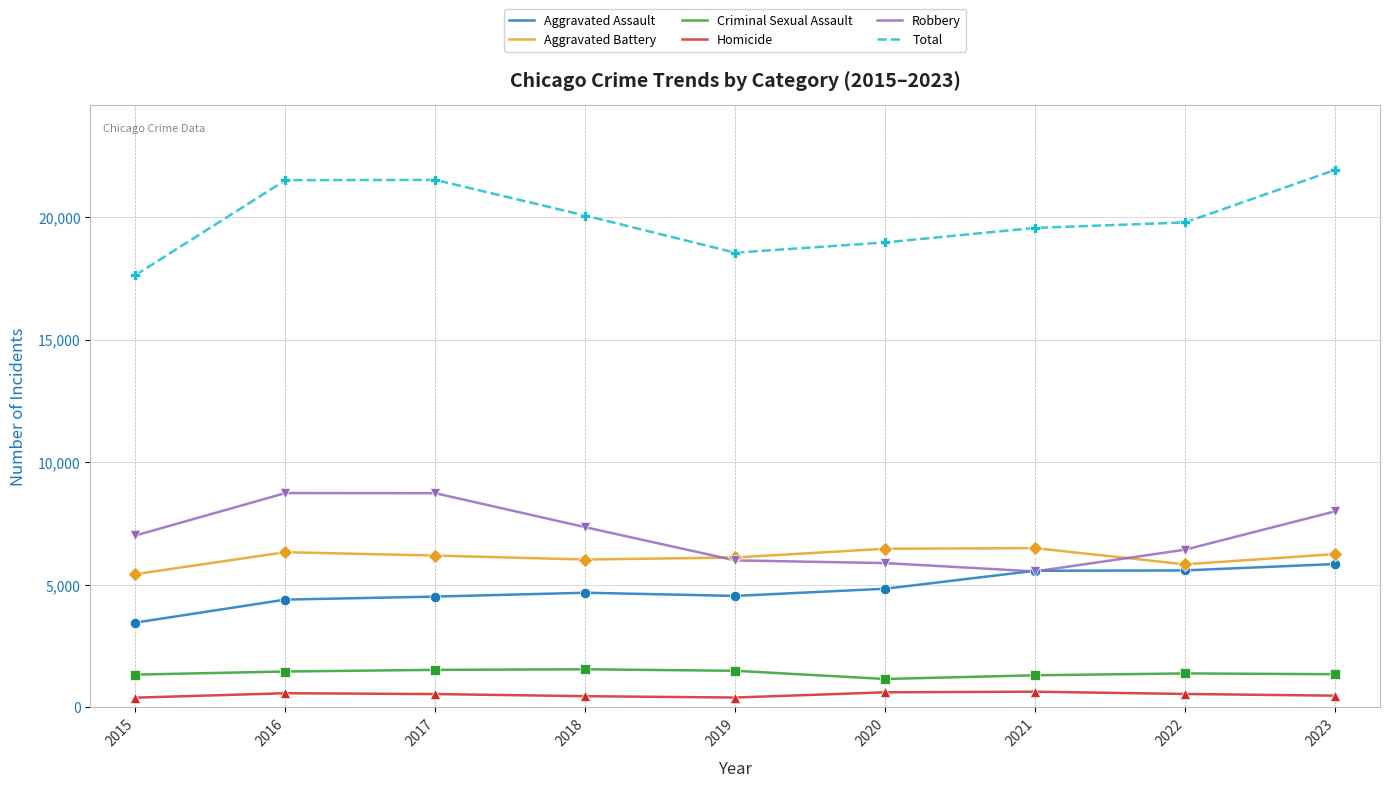

Between 2022 and 2023, which series saw the biggest shift?

Total